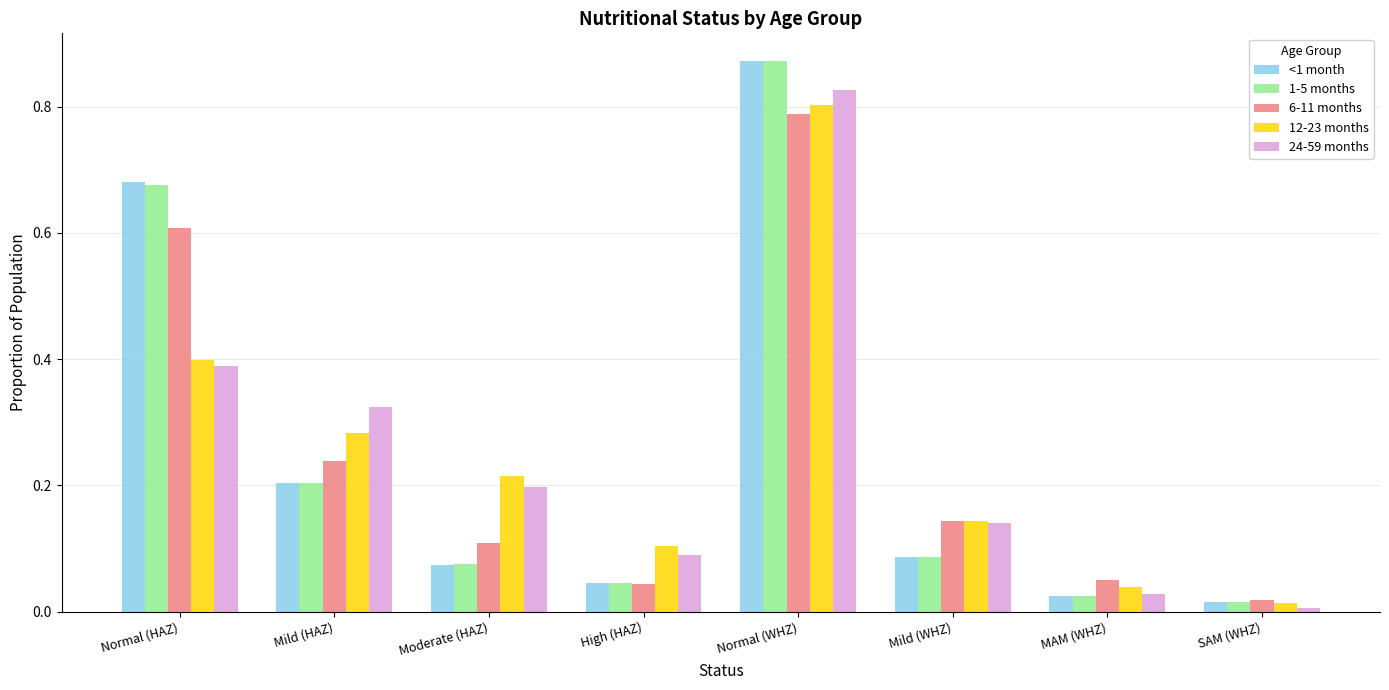

Which series changed the most between Mild (WHZ) and MAM (WHZ)?

24-59 months